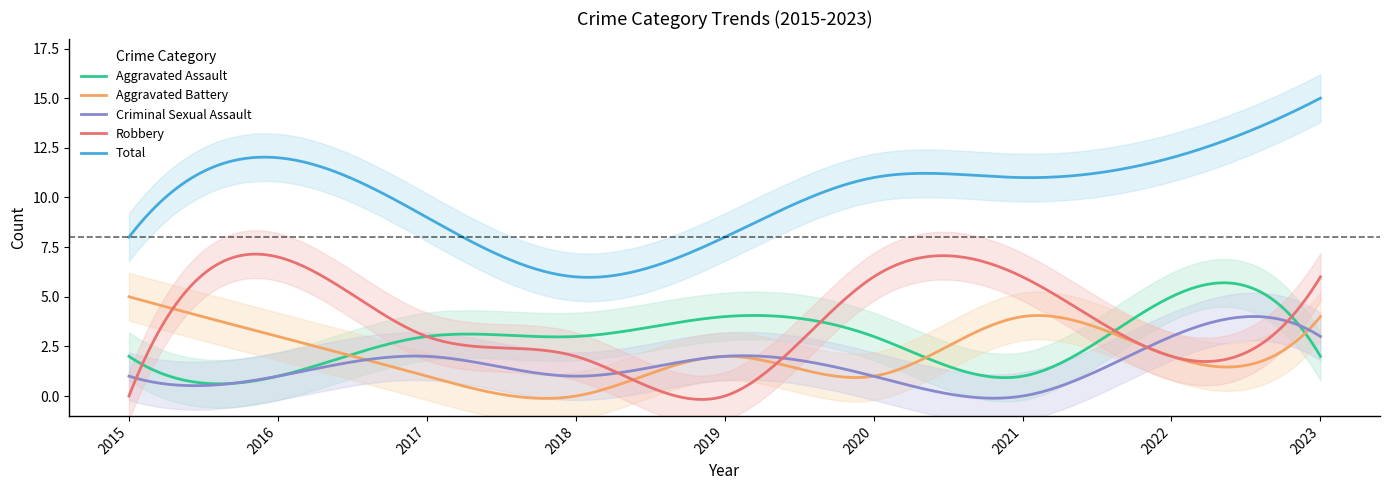

Rank the series by their maximum value, from lowest to highest.

Criminal Sexual Assault, Aggravated Assault, Aggravated Battery, Robbery, Total